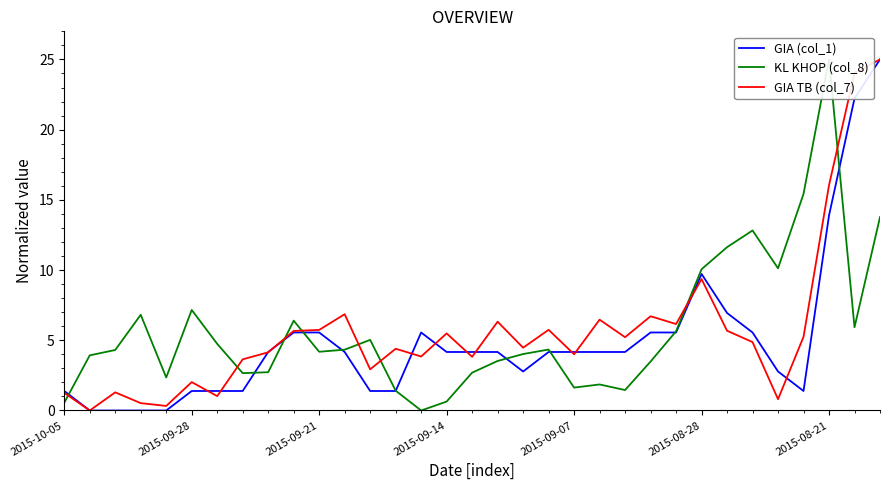

True or false: GIA TB (col_7) and KL KHOP (col_8) cross at least once.

True